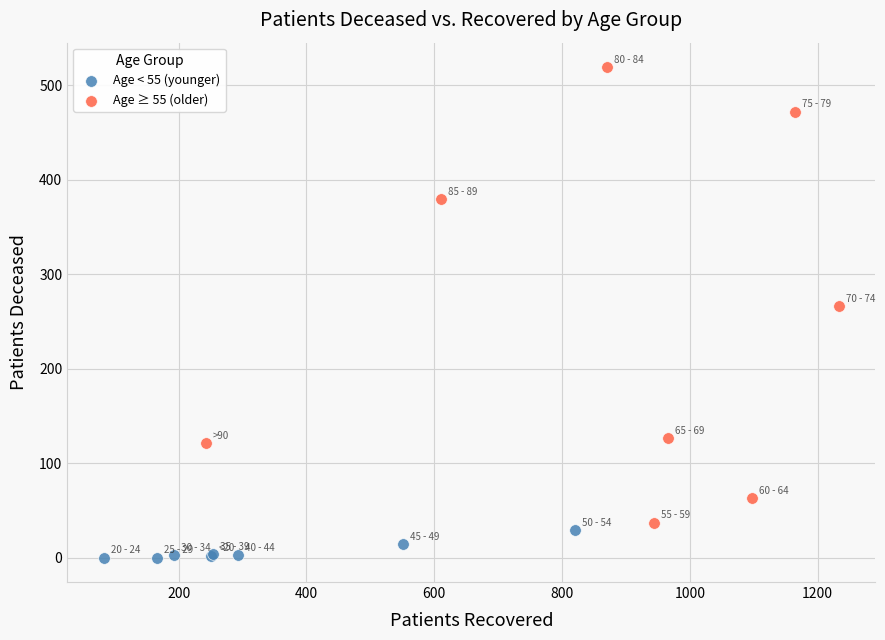

Which series reaches the minimum Y coordinate?

Age < 55 (younger)